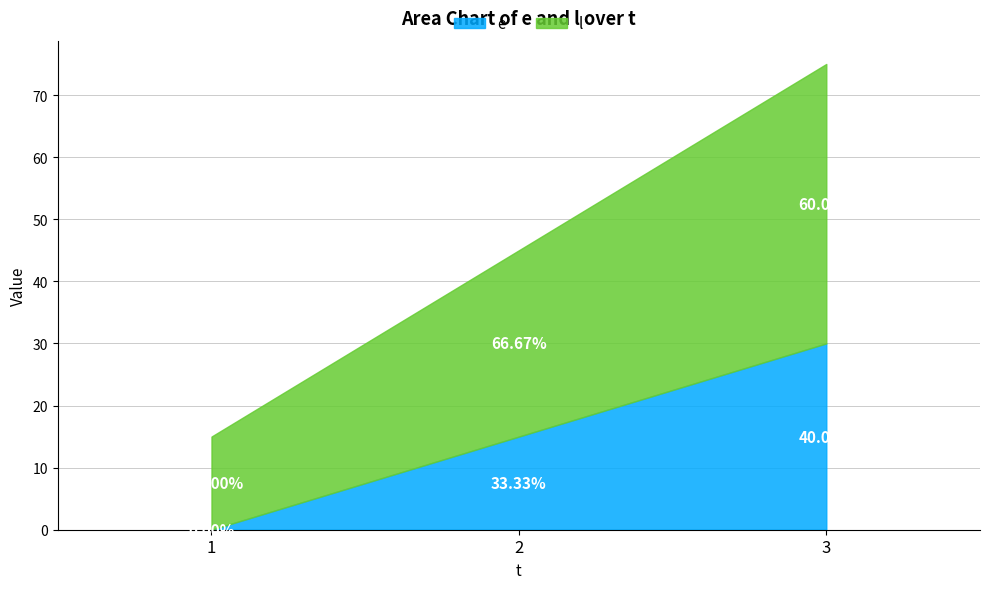

Where does the e series first go above 15?

3